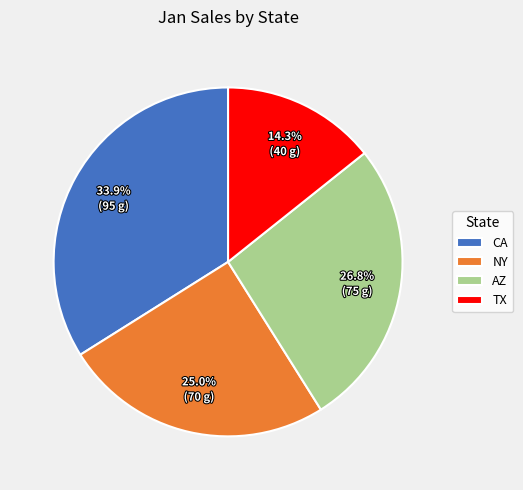

What percentage is the AZ slice, to the nearest percent?

27%